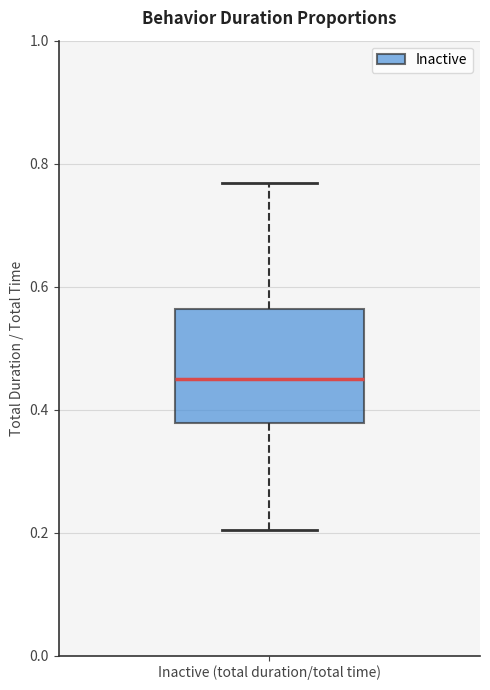

Transcribe this box plot: give where the median line is, the range the box spans, and where the two whiskers end, as read against the y-axis. The values are not printed on the chart, so give them approximately, as read against the axis.

median 0.44, box 0.38 to 0.56, whiskers 0.20 to 0.76